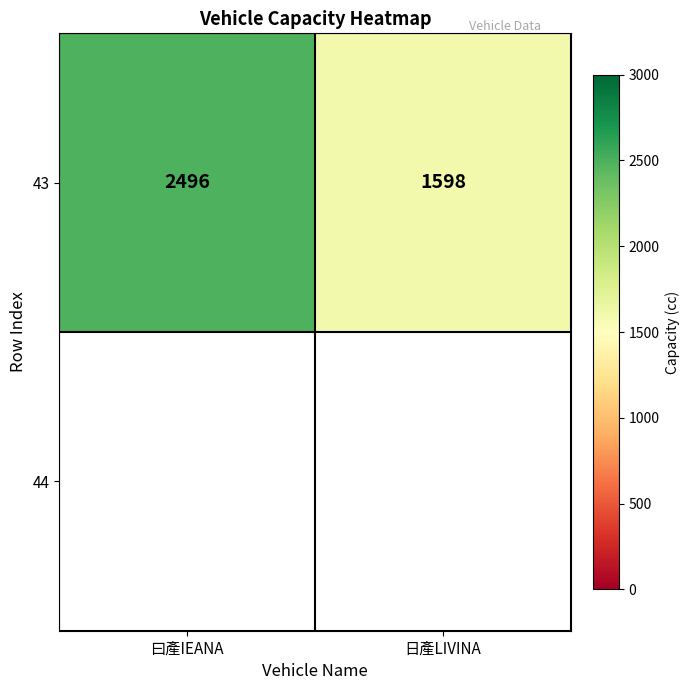

At which label is the value closest to 2047?

曰產IEANA